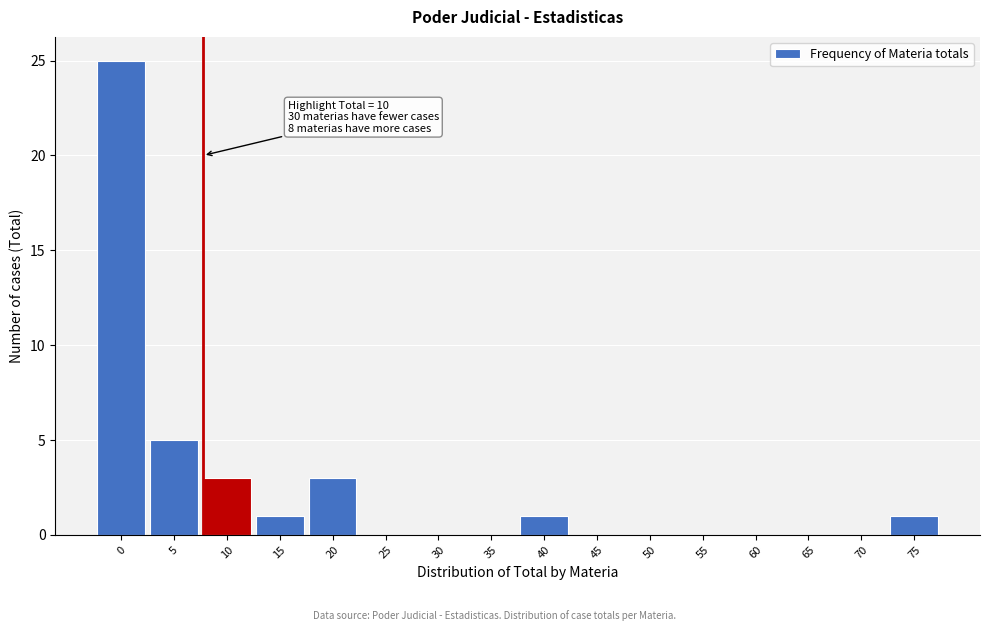

Reading right to left, transcribe all the data shown in this chart.

75=1	70=0	65=0	60=0	55=0	50=0	45=0	40=1	35=0	30=0	25=0	20=3	15=1	10=3	5=5	0=25